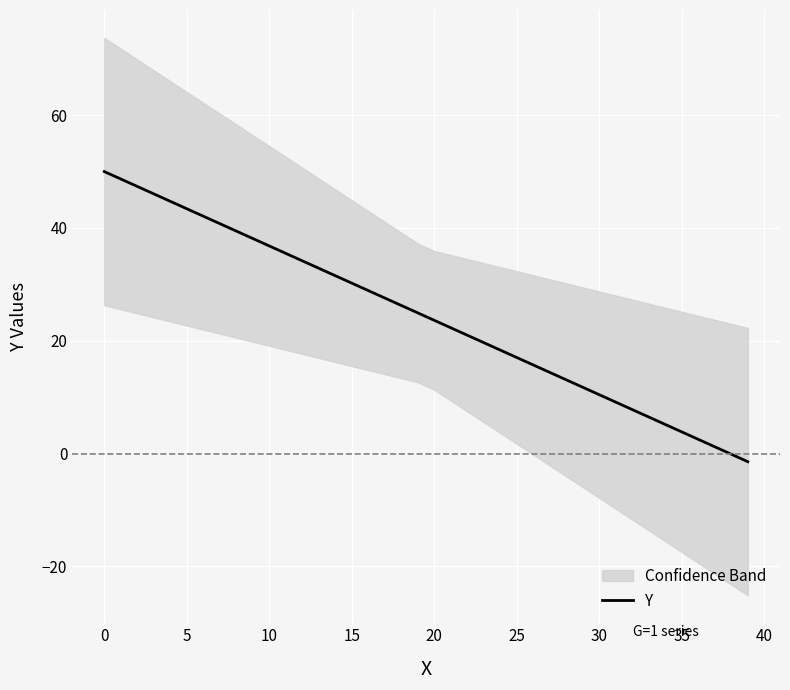

What is the maximum value for Y?

50.0